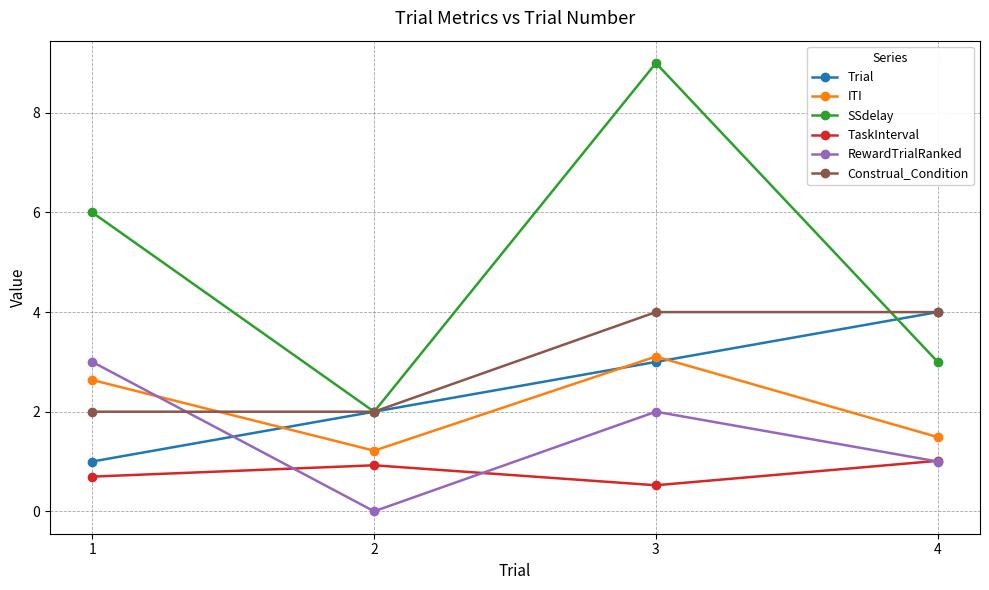

At how many categories does at least one series exceed 0?

4